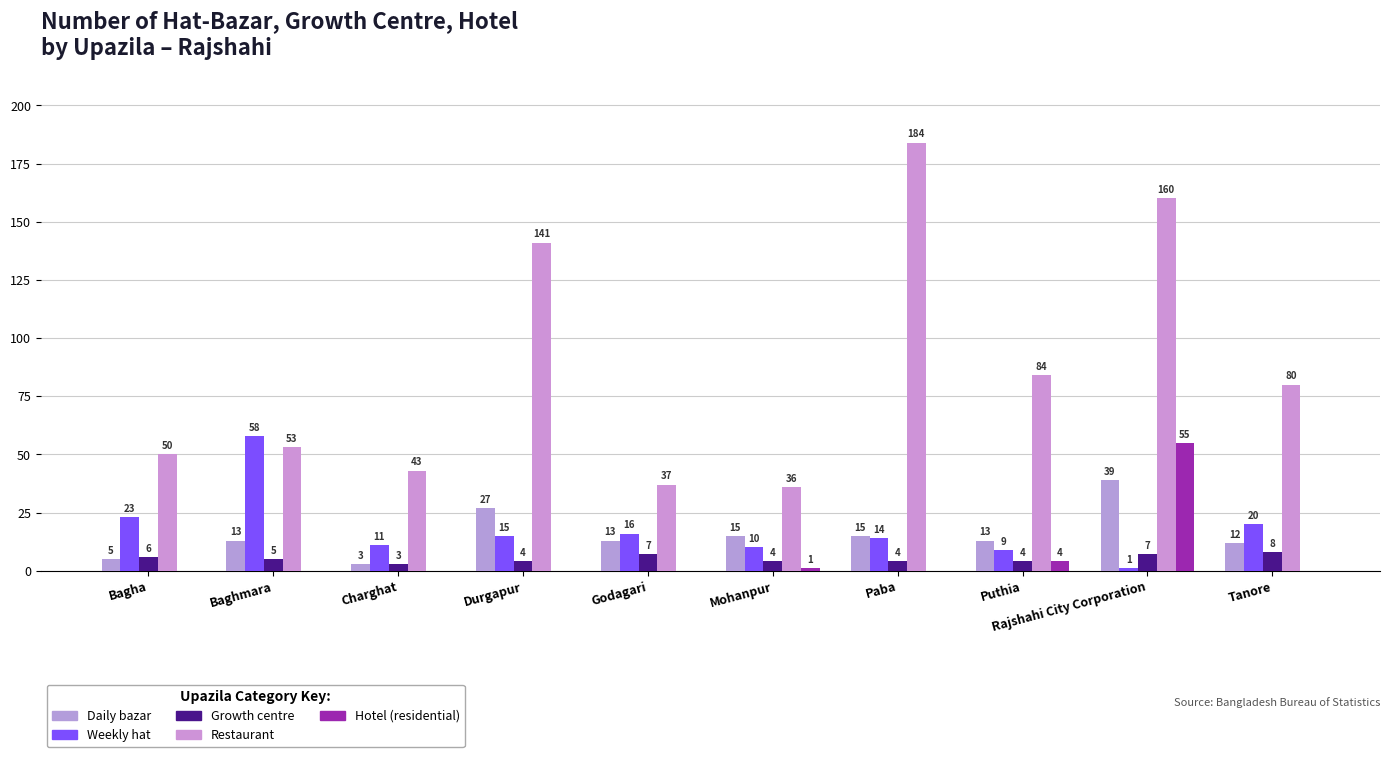

Are the bars grouped side by side (vs. stacked)?

Yes